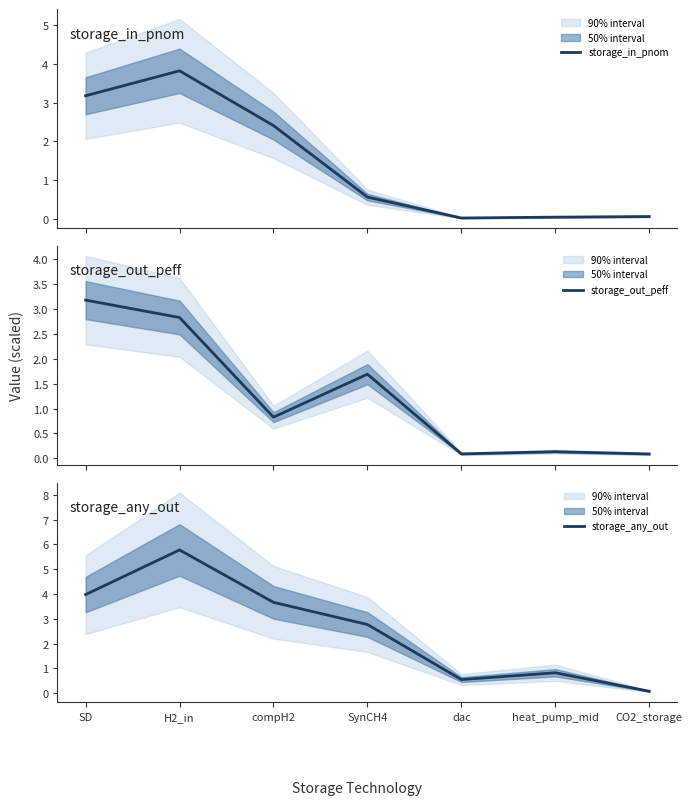

What position from the left is CO2_storage?

7